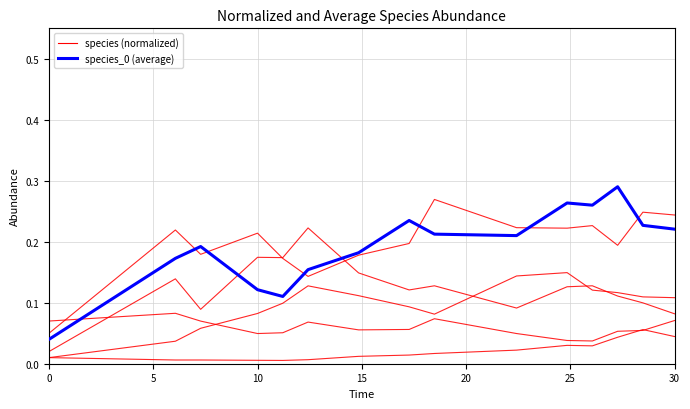

True or false: species_0 (avg) and species_0 intersect in this chart.

False